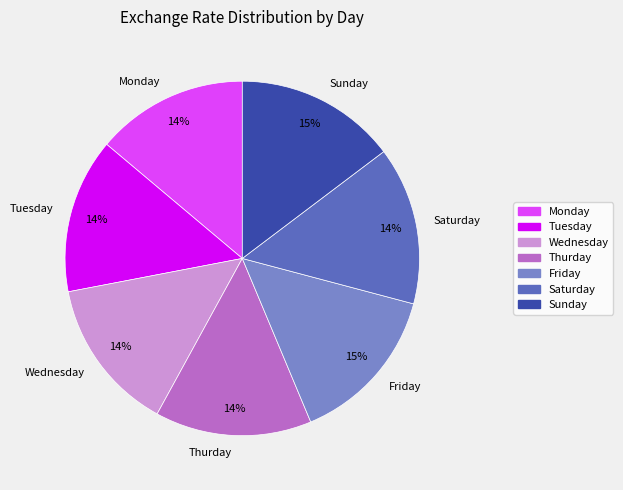

Does Wednesday account for over 50% of the chart?

No